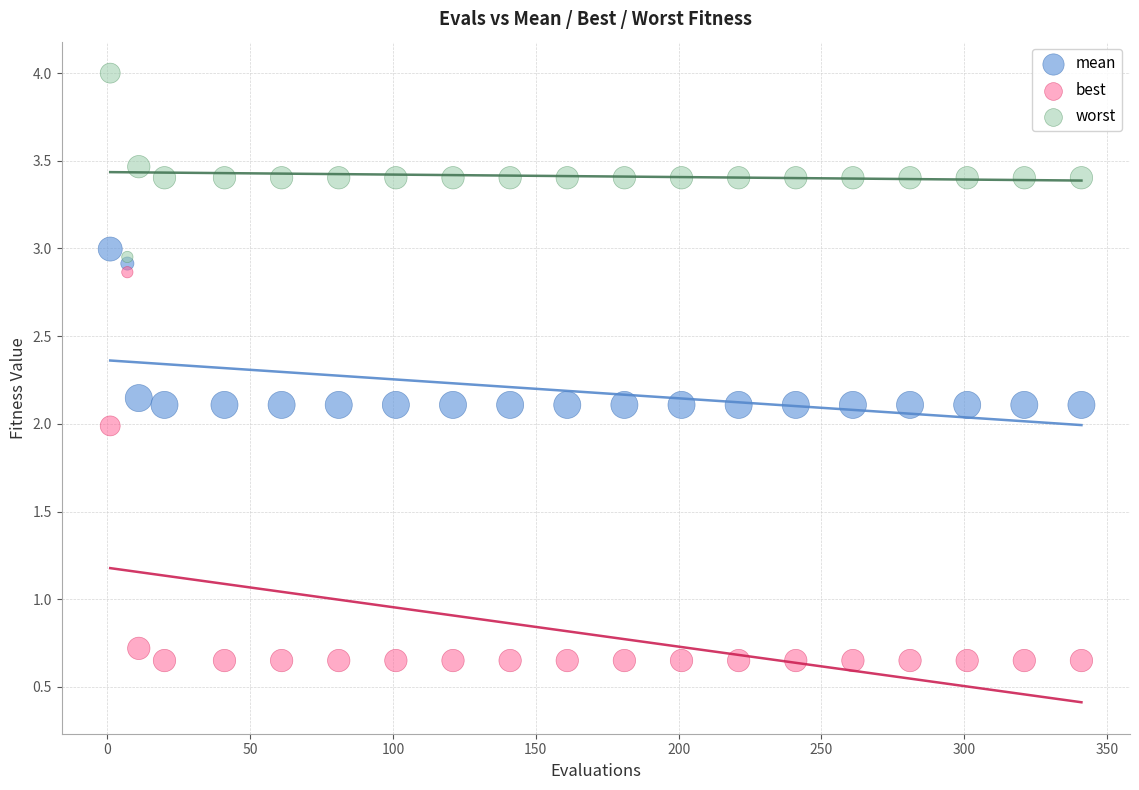

Which series reaches the minimum Y coordinate?

best